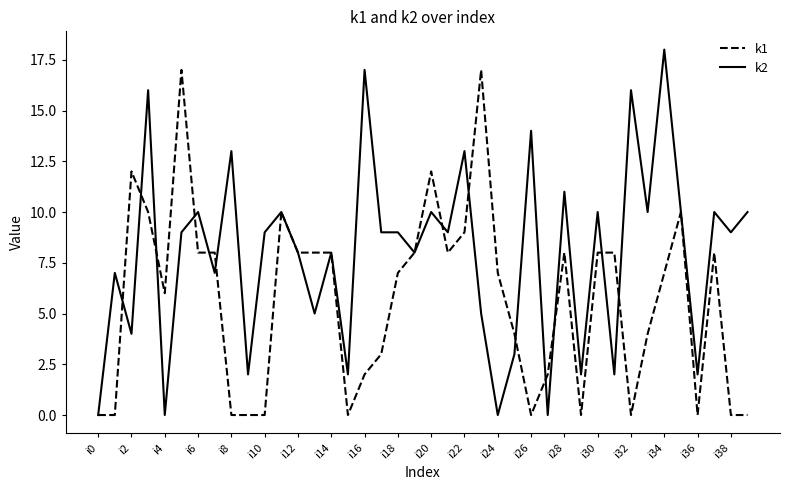

Which series has the largest total across all categories?

k2